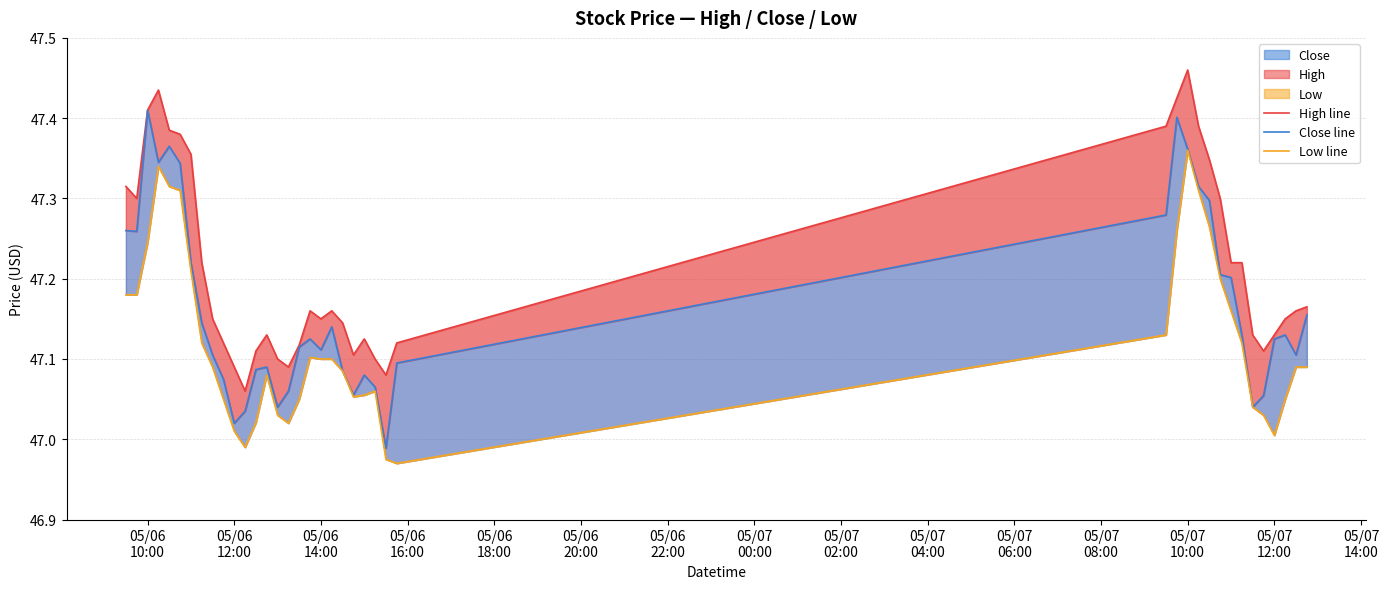

At how many categories does at least one series exceed 47?

40